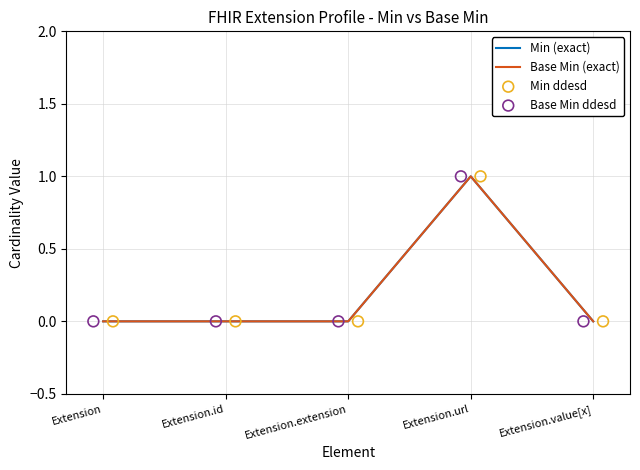

Is the value of Min ddesd at Extension.id greater than the value of Min (exact) at Extension?

No